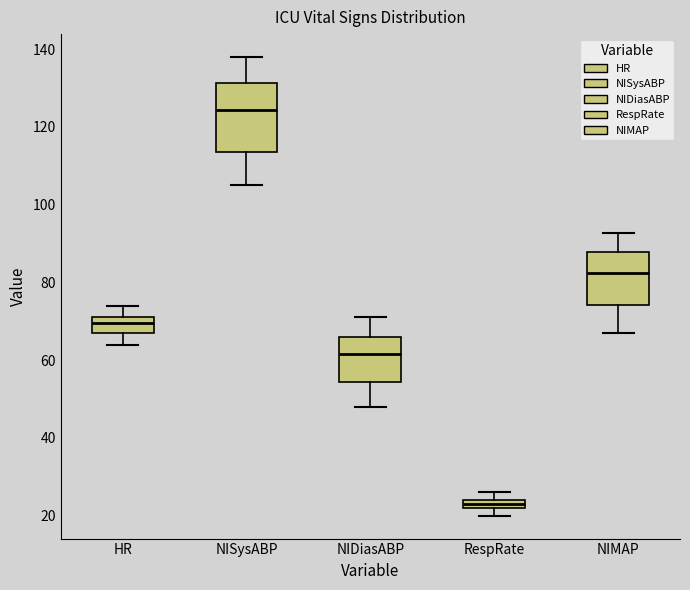

Comparing the boxes themselves (not the whiskers), which one is the tallest?

NISysABP